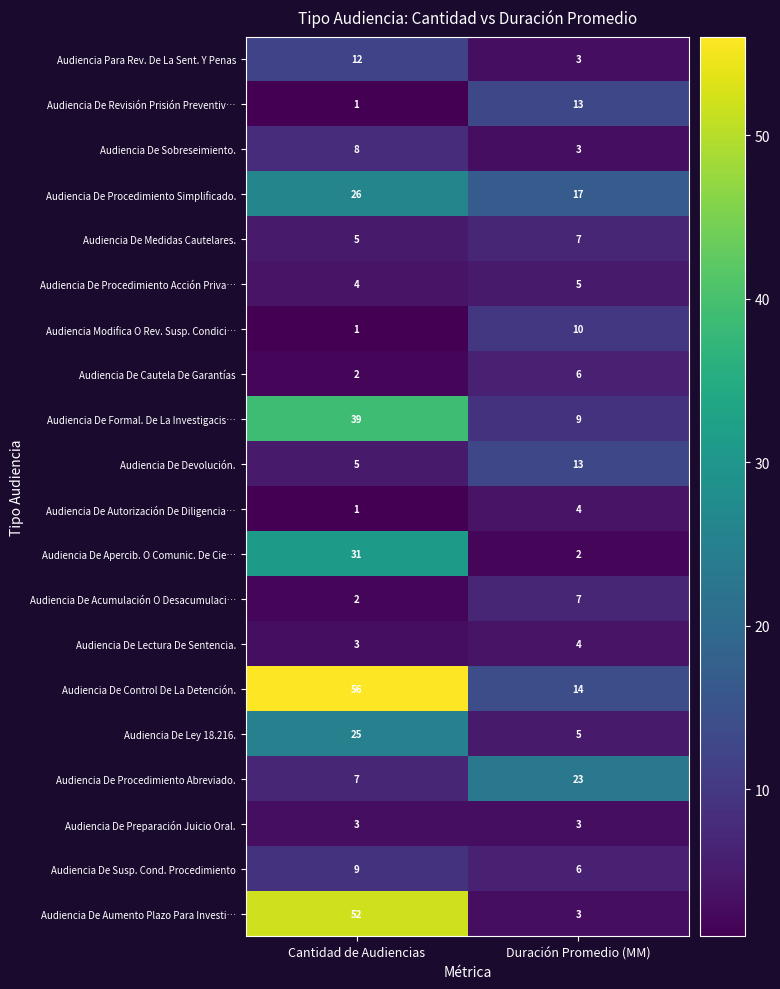

What is the average value of the Audiencia De Aumento Plazo Para Investi… series?

28